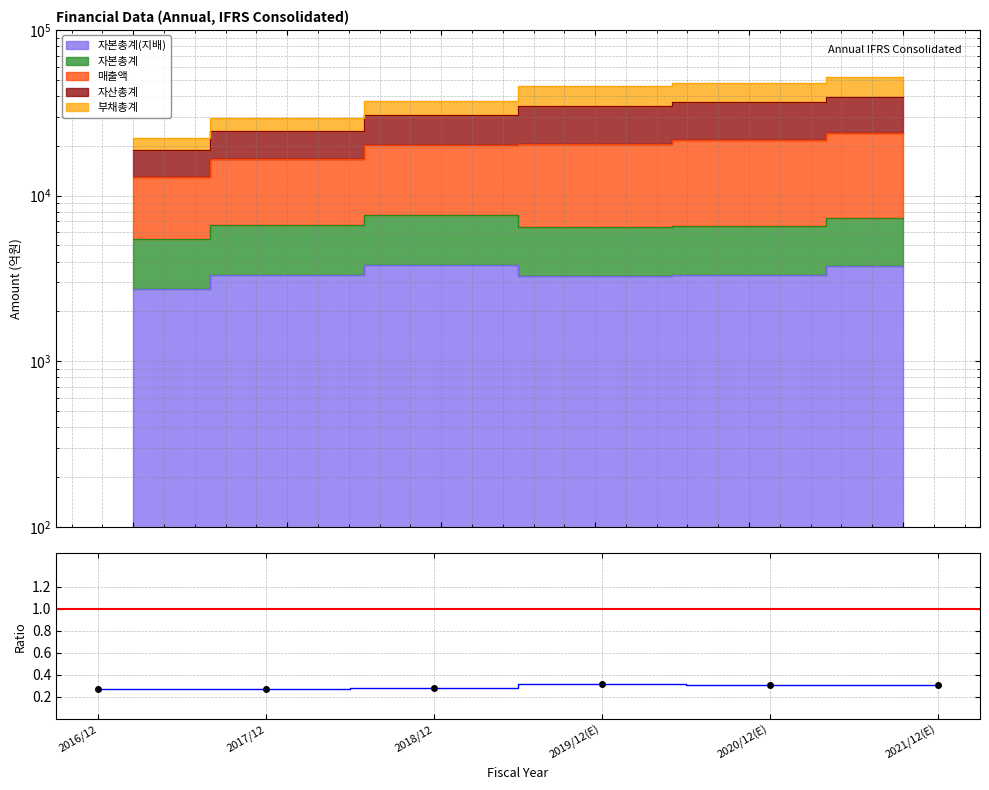

List the labels in order of value, largest first.

2019/12(E), 2020/12(E), 2021/12(E), 2018/12, 2017/12, 2016/12